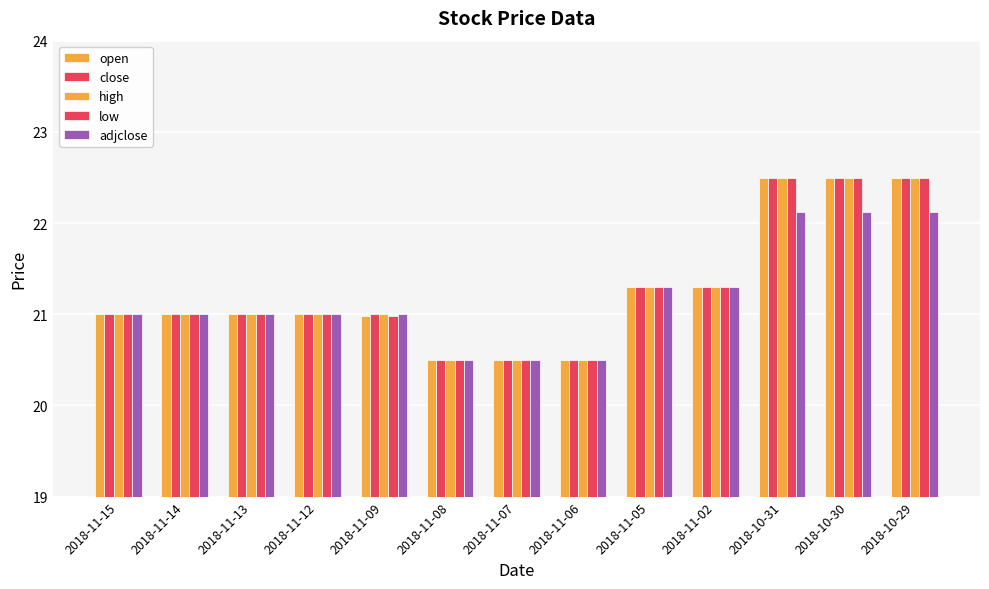

How many groups of bars are there?

13